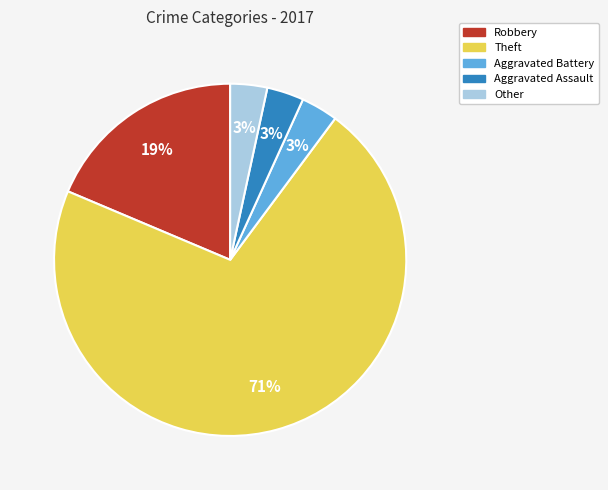

How many segments does this pie chart have?

5